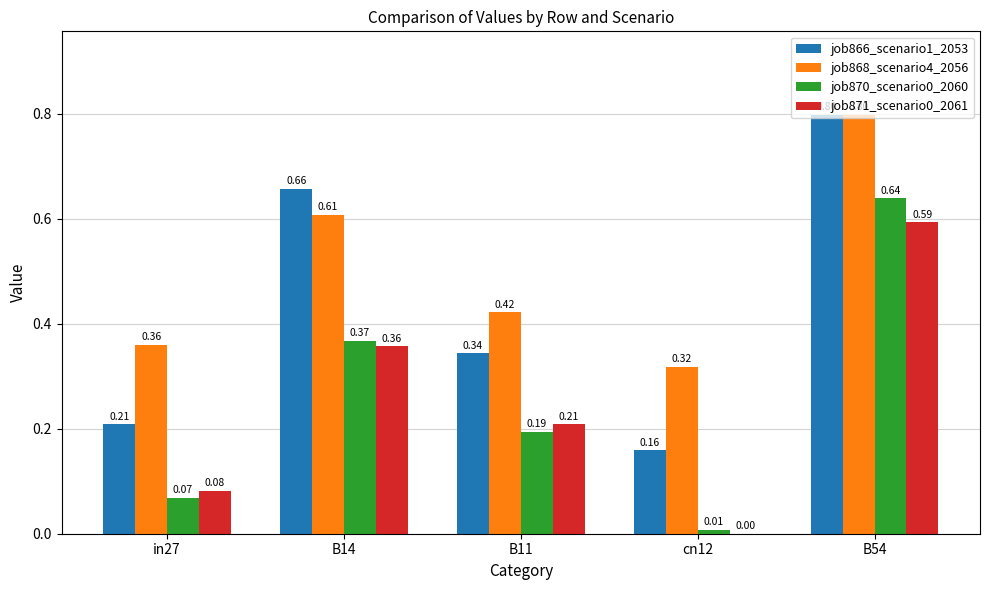

Are the bars grouped side by side (vs. stacked)?

Yes